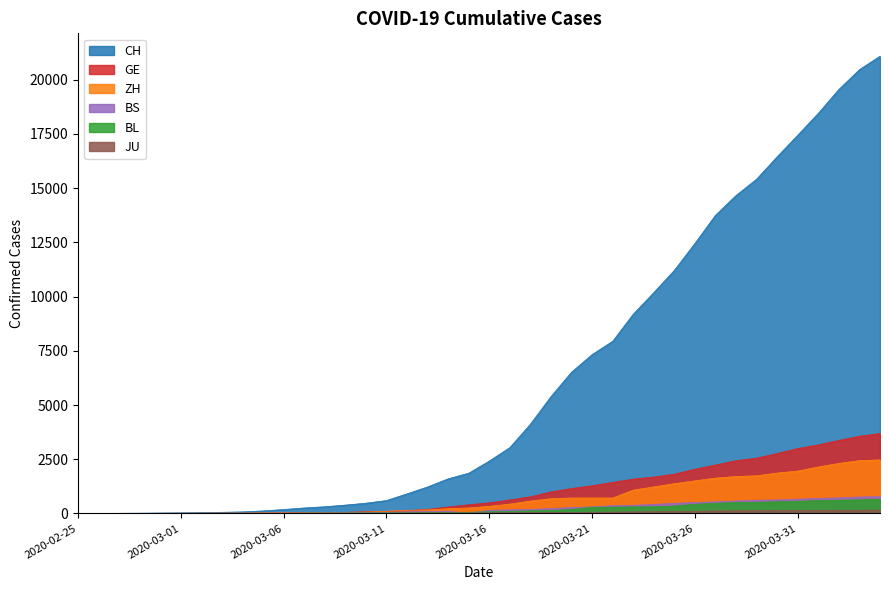

True or false: ZH and CH cross at least once.

False